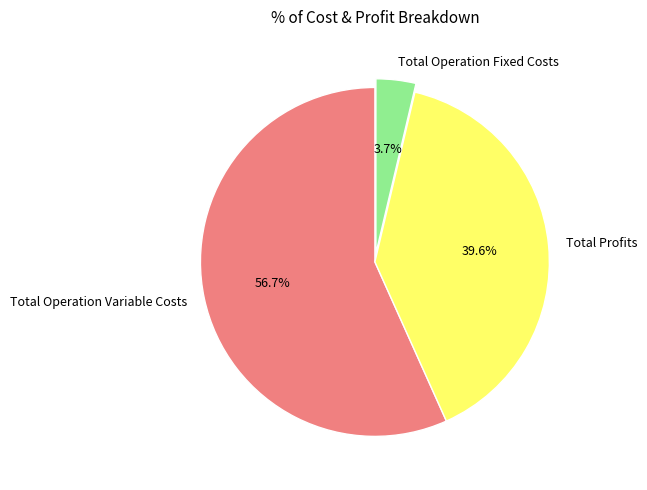

Combined, do Total Operation Fixed Costs and Total Operation Variable Costs account for over 50%?

Yes